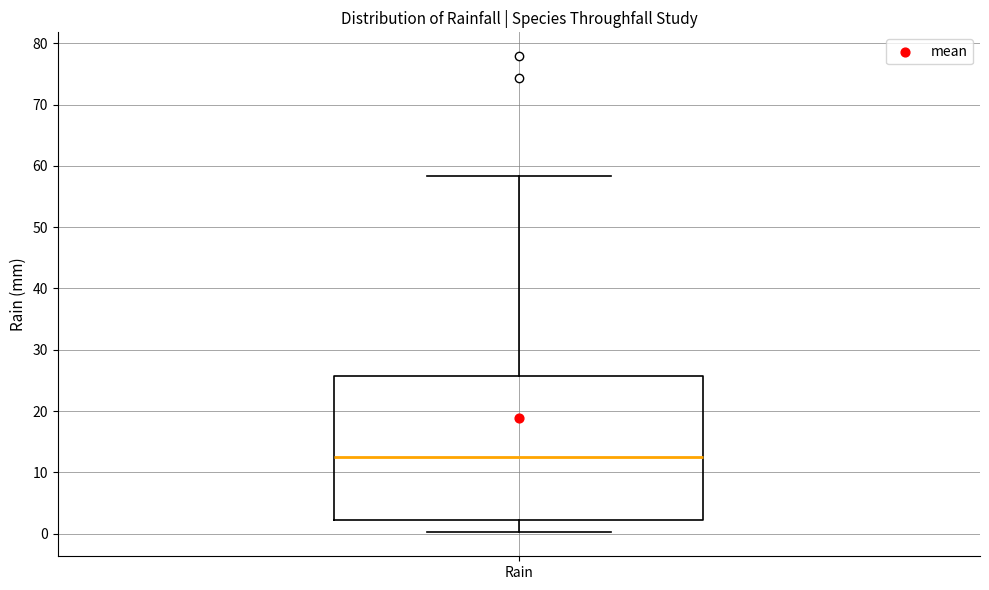

Transcribe this box plot: give where the median line is, the range the box spans, and where the two whiskers end, as read against the y-axis. The values are not printed on the chart, so give them approximately, as read against the axis.

median 13, box 2 to 26, whiskers 0 to 58